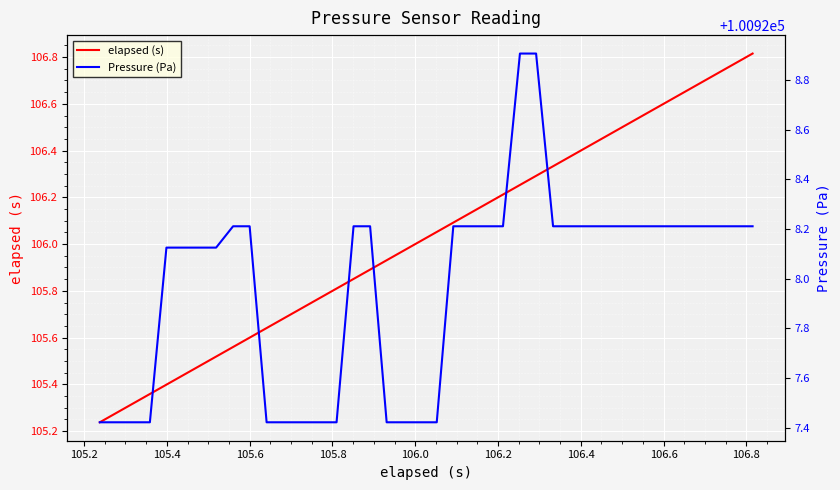

The elapsed (s) series shows 158.0 at 34. True or false?

False